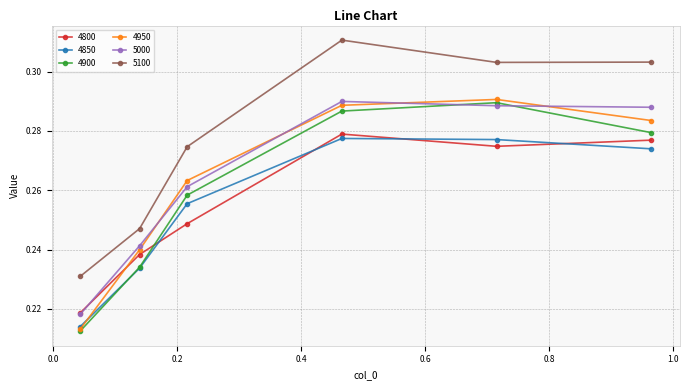

How many 4900 values are between 0 and 1?

6